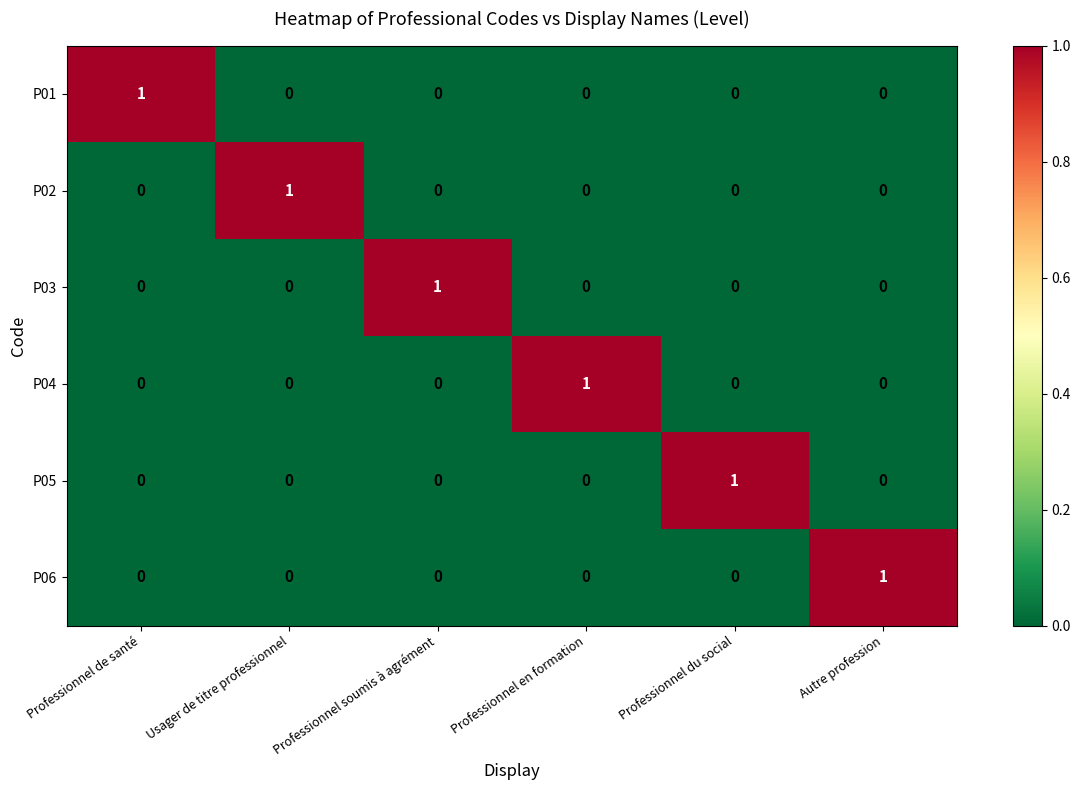

How many values in the P05 series exceed 0?

1